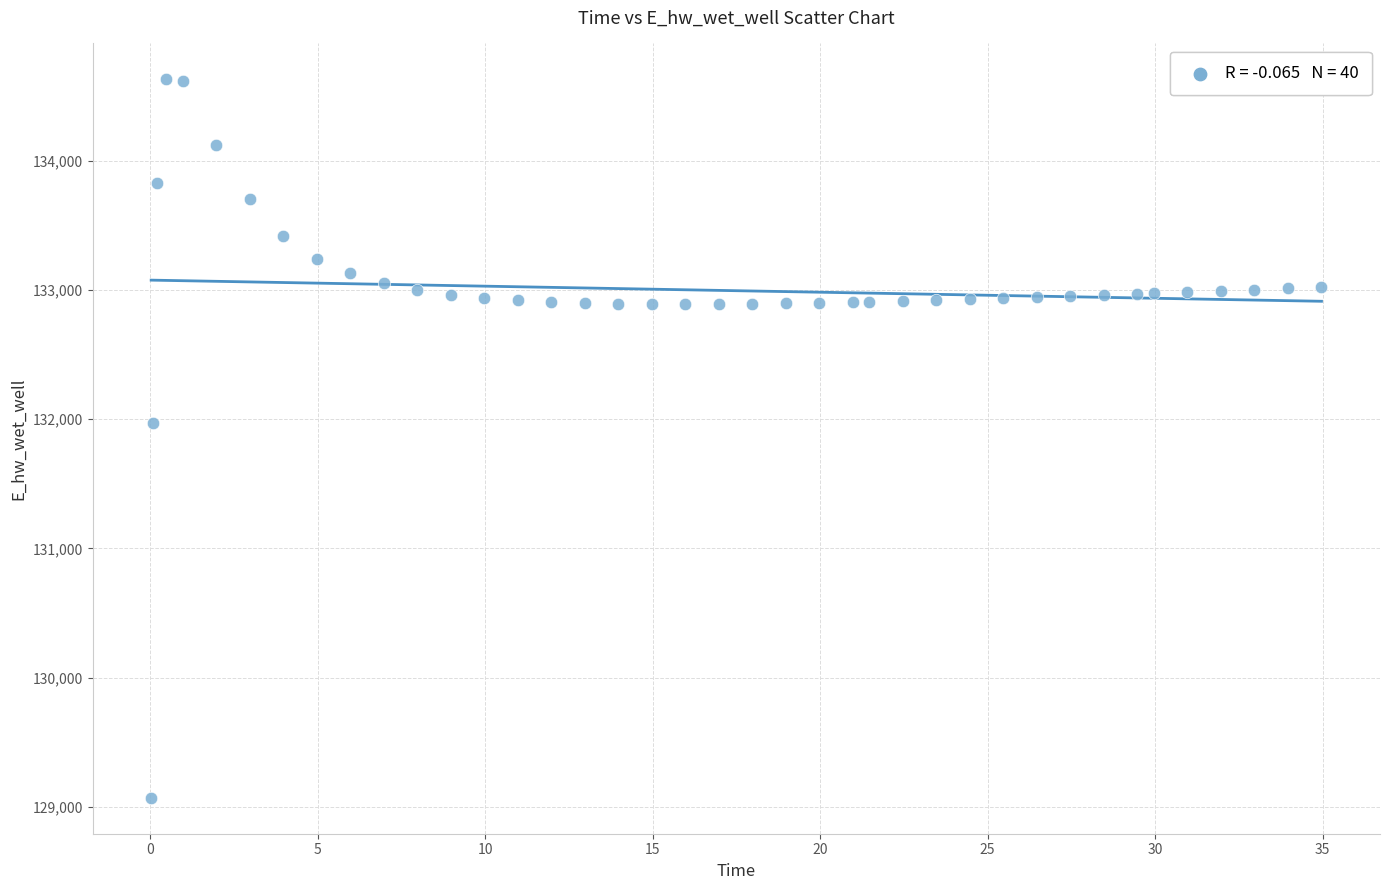

What Y value in the scatter plot is closest to 131849?

131969.9